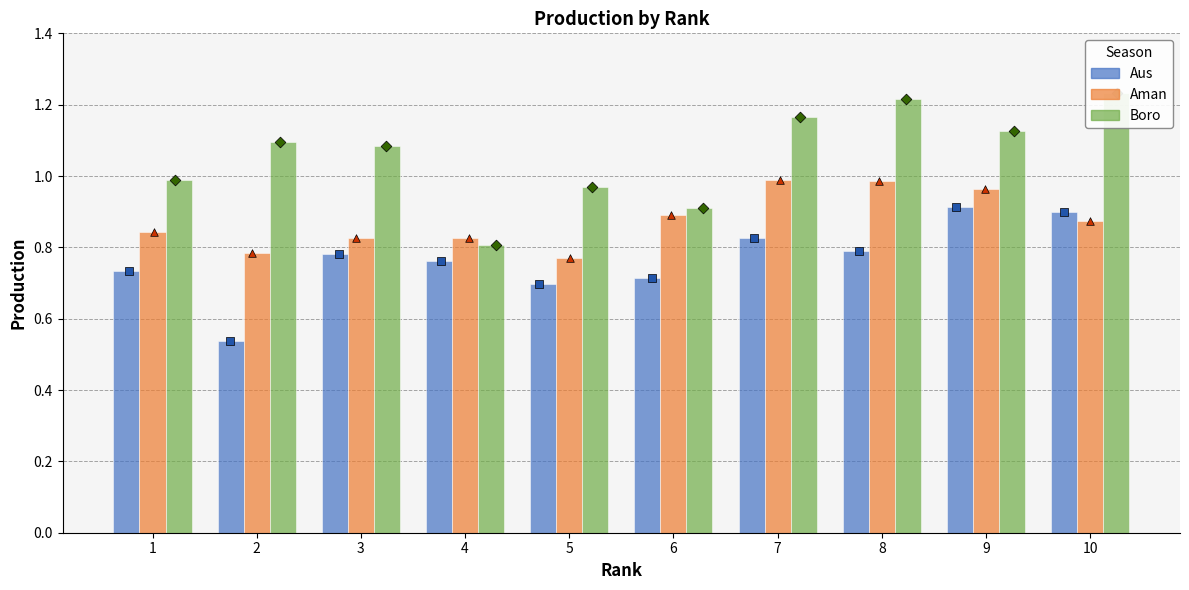

What are all the series names shown in the legend?

Aus, Aman, Boro